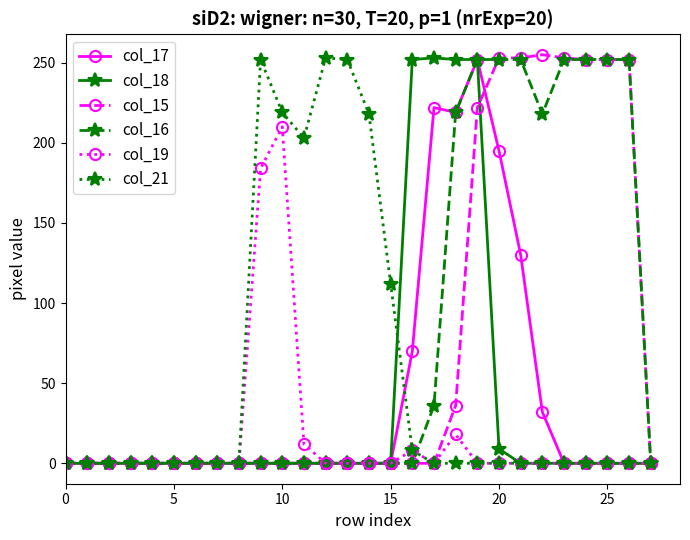

At how many categories does at least one series exceed 76?

18